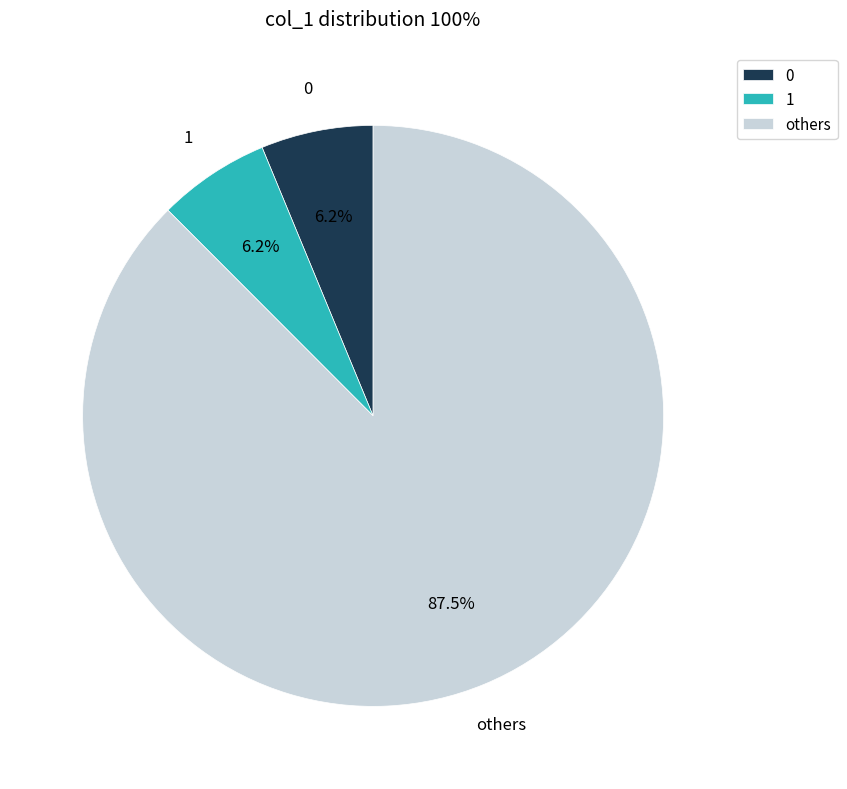

How many slices are in this pie chart?

3